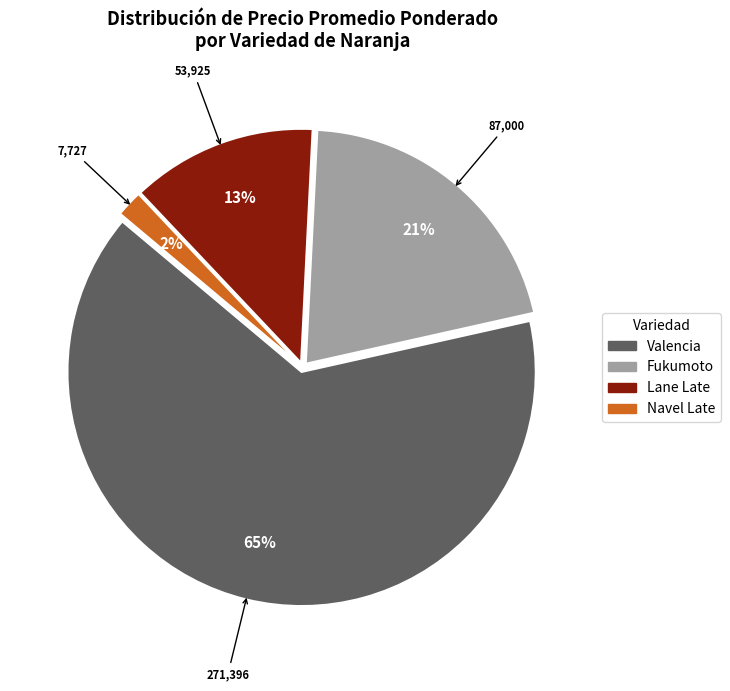

To the nearest percent, what is the average slice percentage?

25%